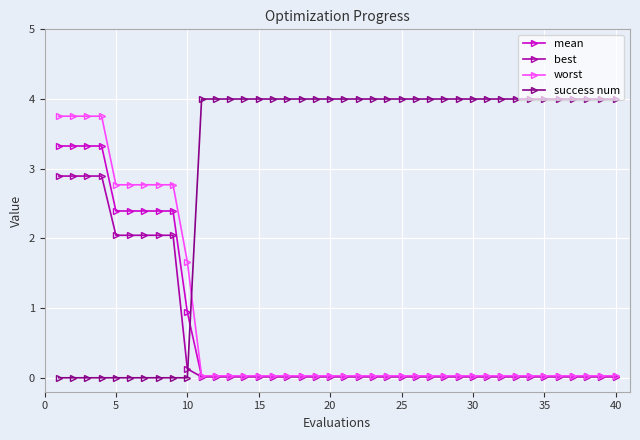

What is the maximum value shown in the chart?

4.0